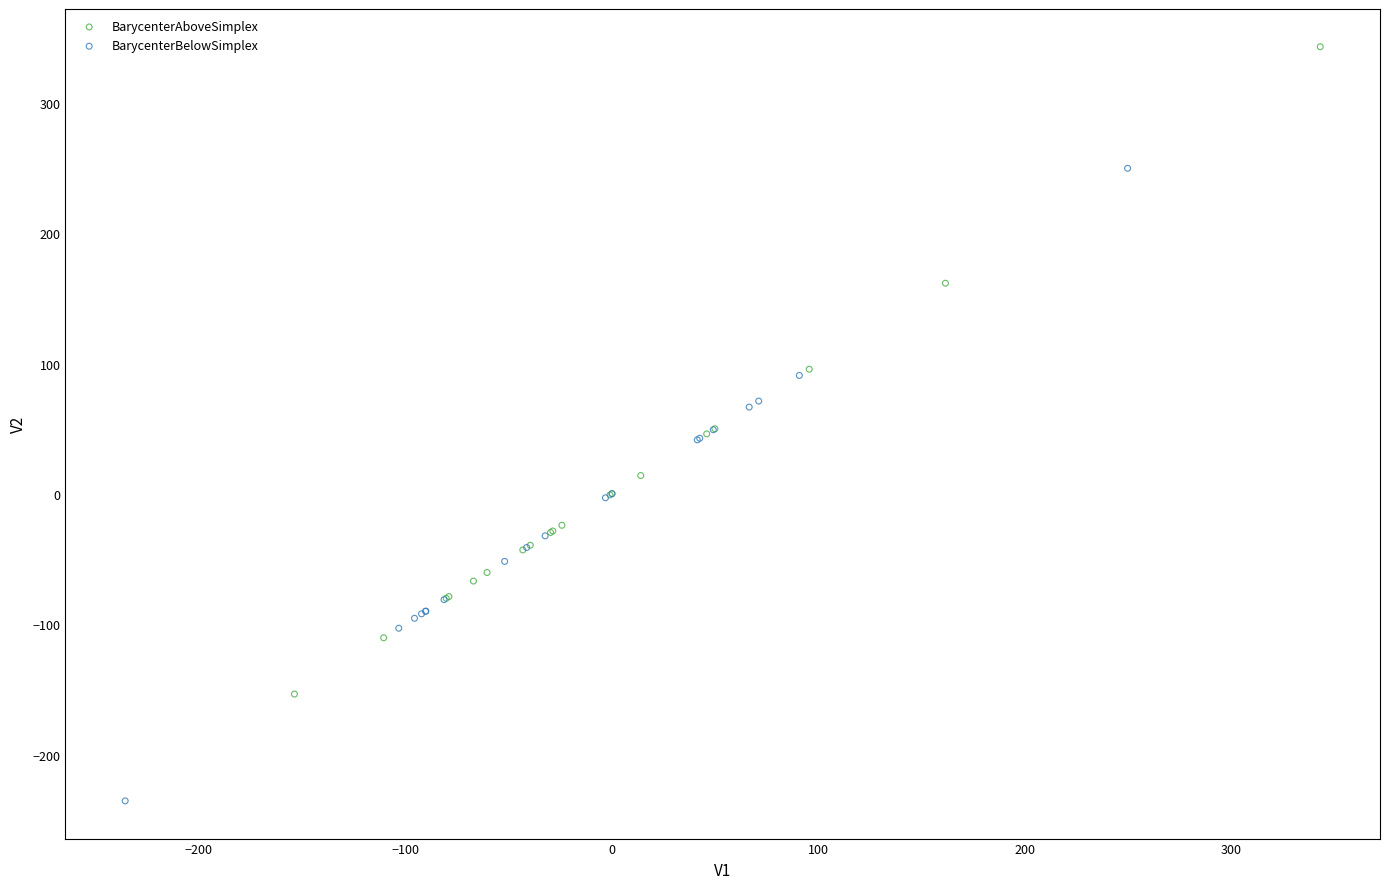

Which series reaches the minimum Y coordinate?

BarycenterBelowSimplex